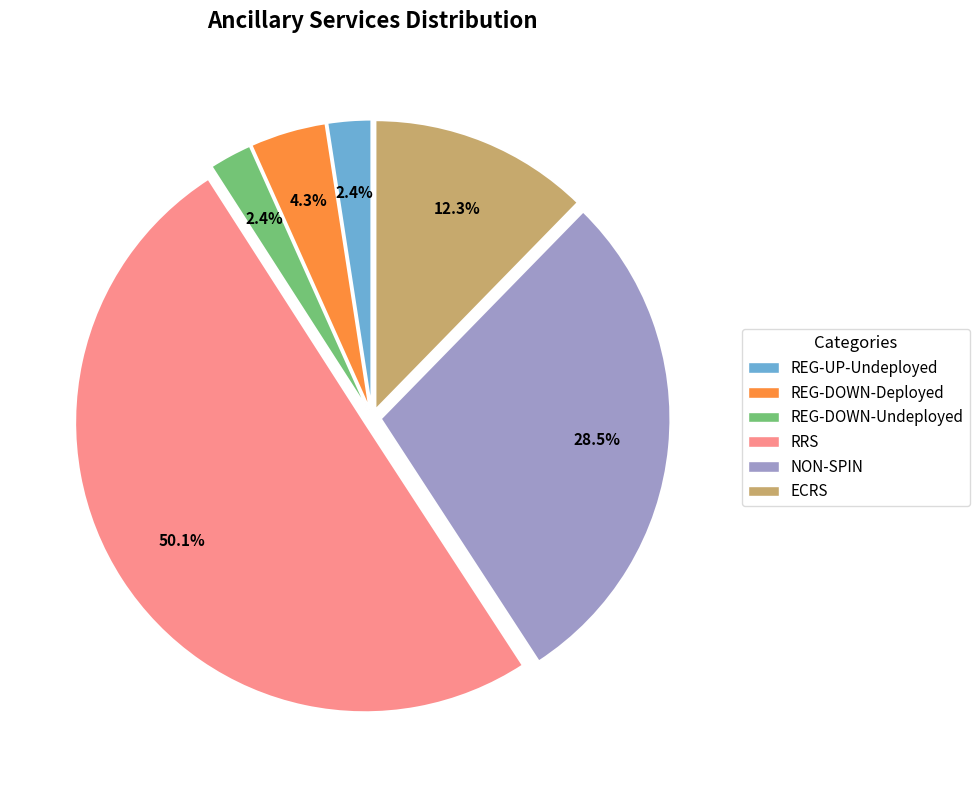

What is the ratio of the value at ECRS to the value at REG-UP-Undeployed?

5.1